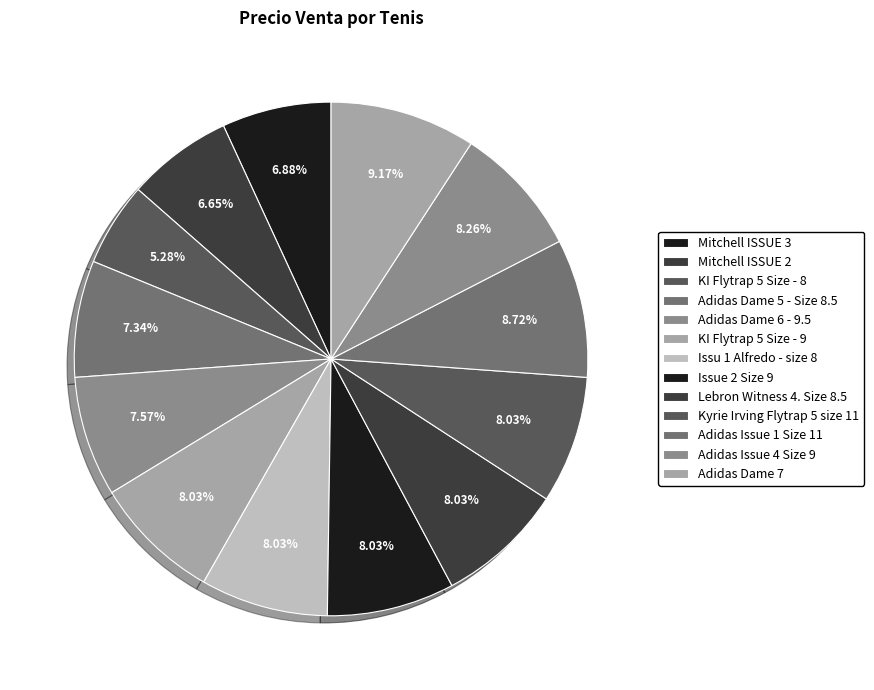

How many segments does this pie chart have?

13